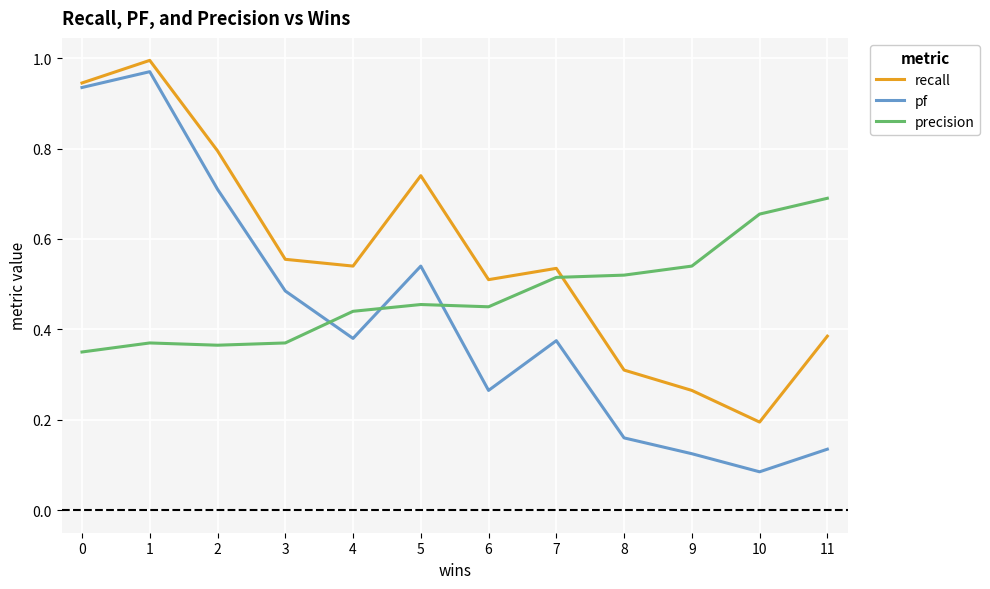

How many intersections are there between precision and recall?

1